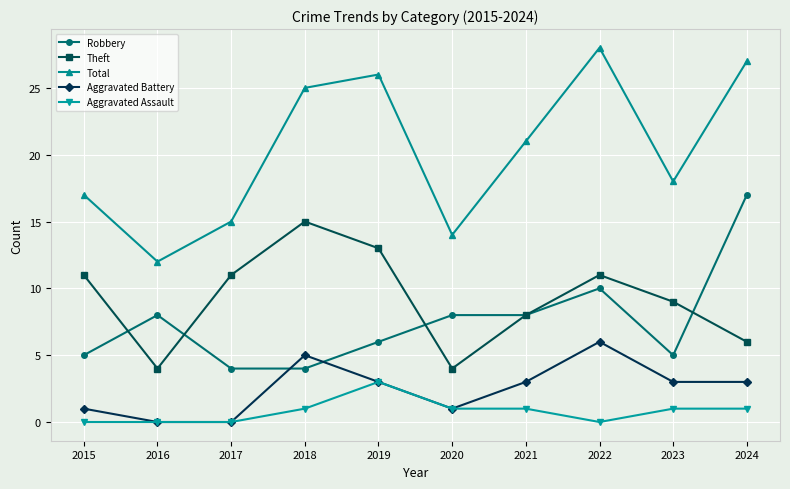

At which label does Total reach its peak?

2022